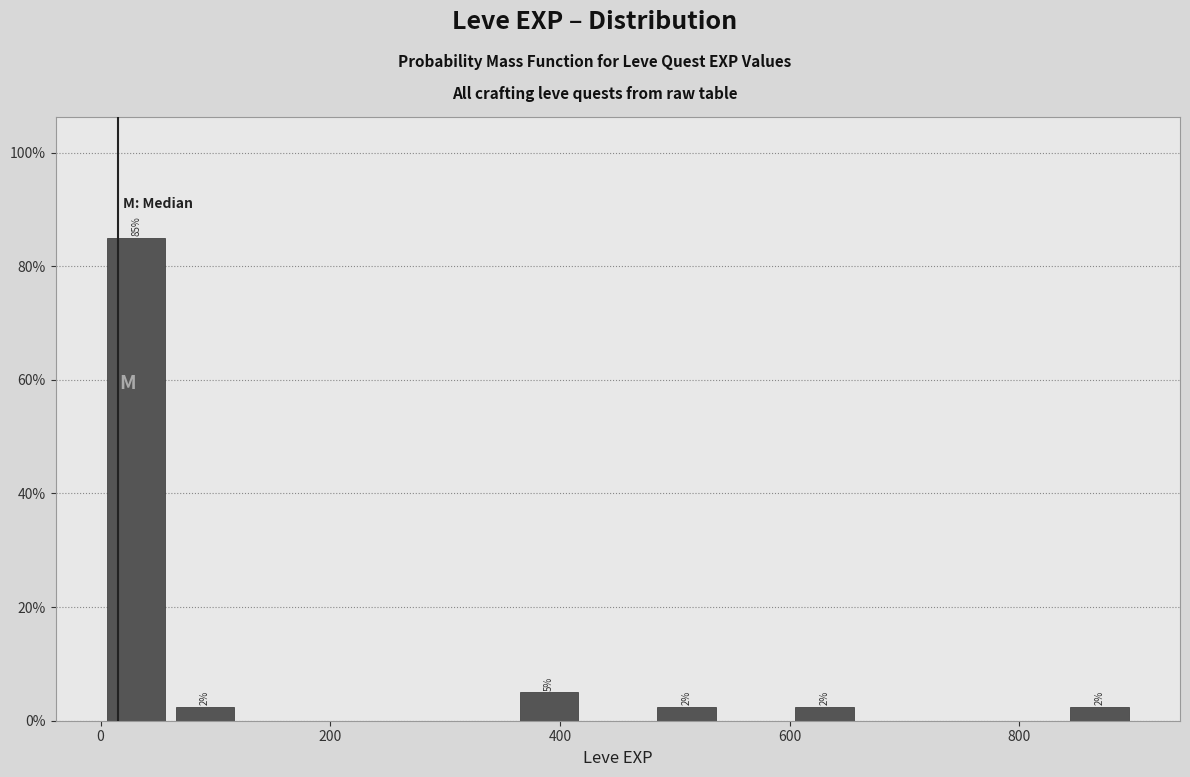

Read against the x-axis, roughly where is the centre of the tallest bar?

40